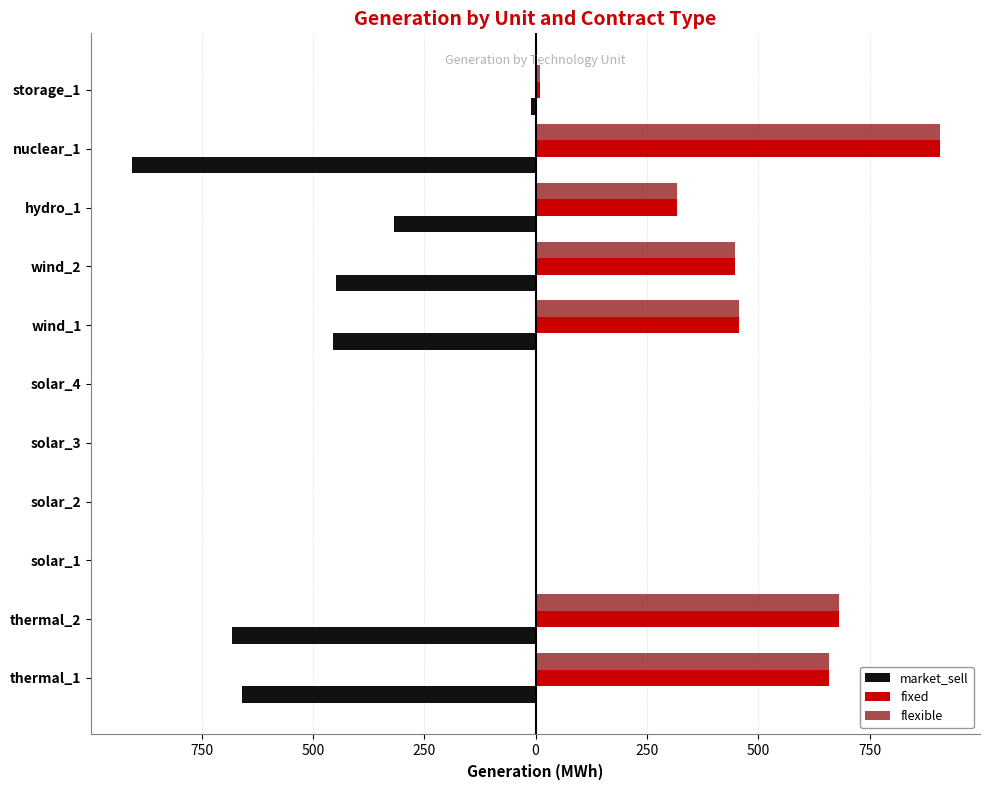

What are all the series names shown in the legend?

market_sell, fixed, flexible